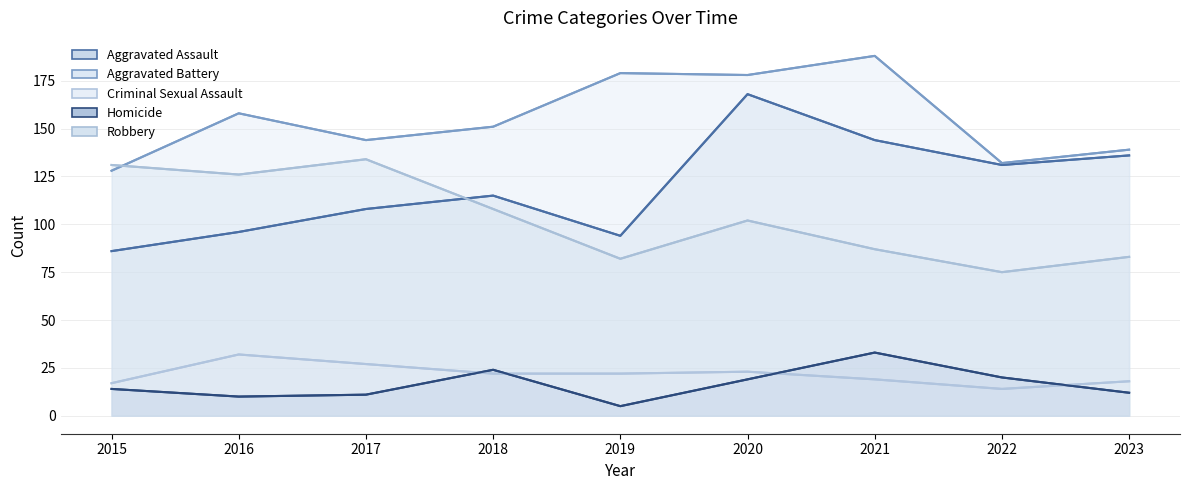

Which series changed the most between 2020 and 2022?

Aggravated Battery